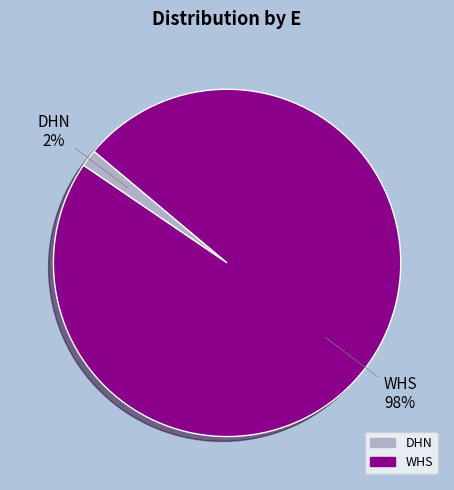

Count the number of slices in the pie.

2